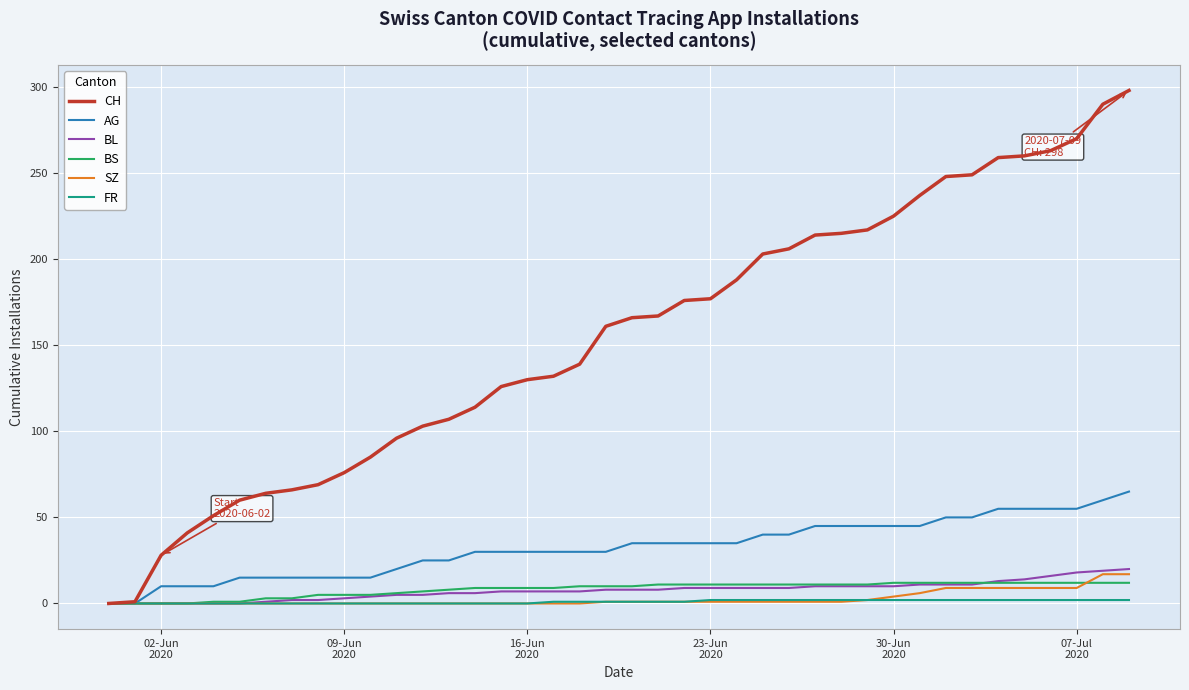

Which series has the largest range (max minus min)?

CH